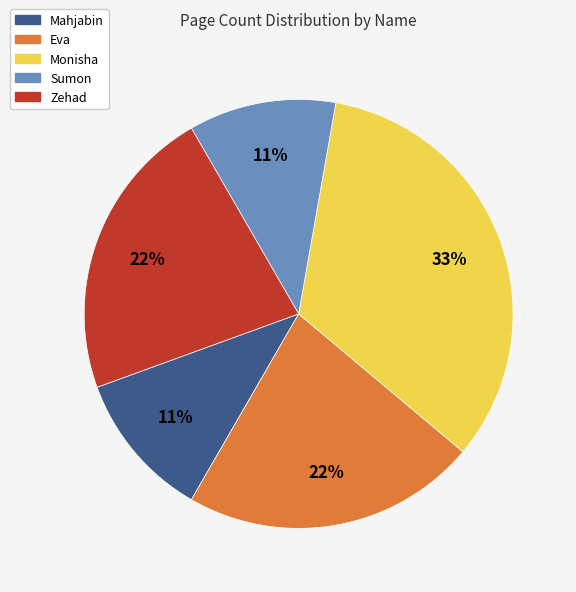

To the nearest percent, what is the average slice percentage?

20%